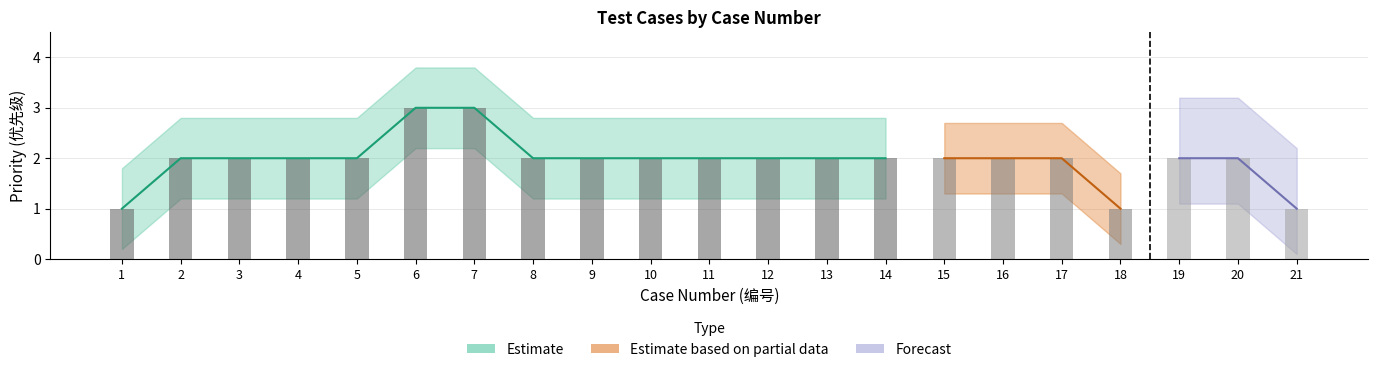

What is the value of the Estimate_mid bar at the 8th from the left?

2